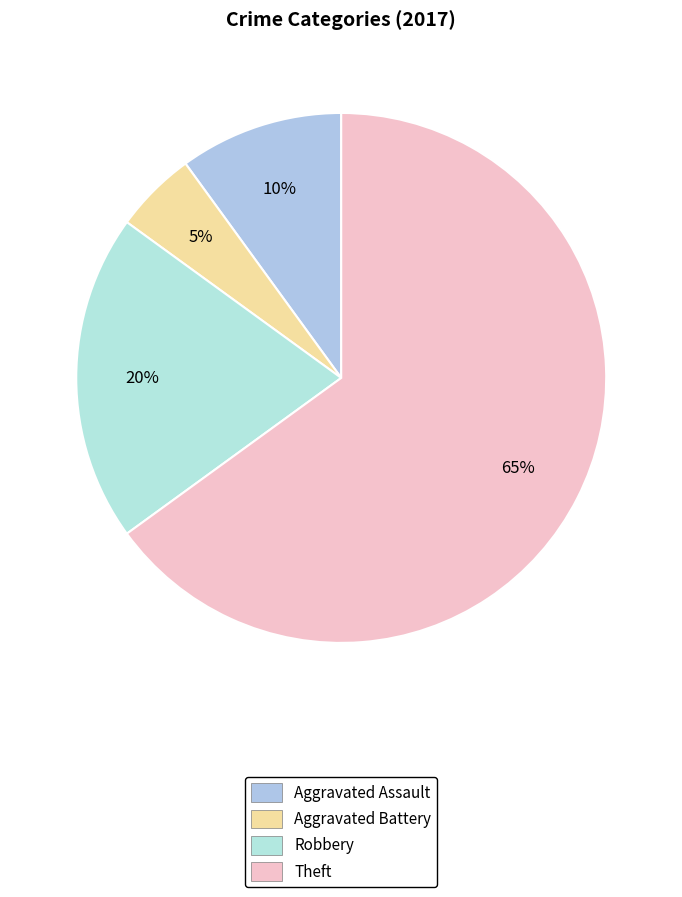

Between Aggravated Assault and Robbery, which is larger?

Robbery